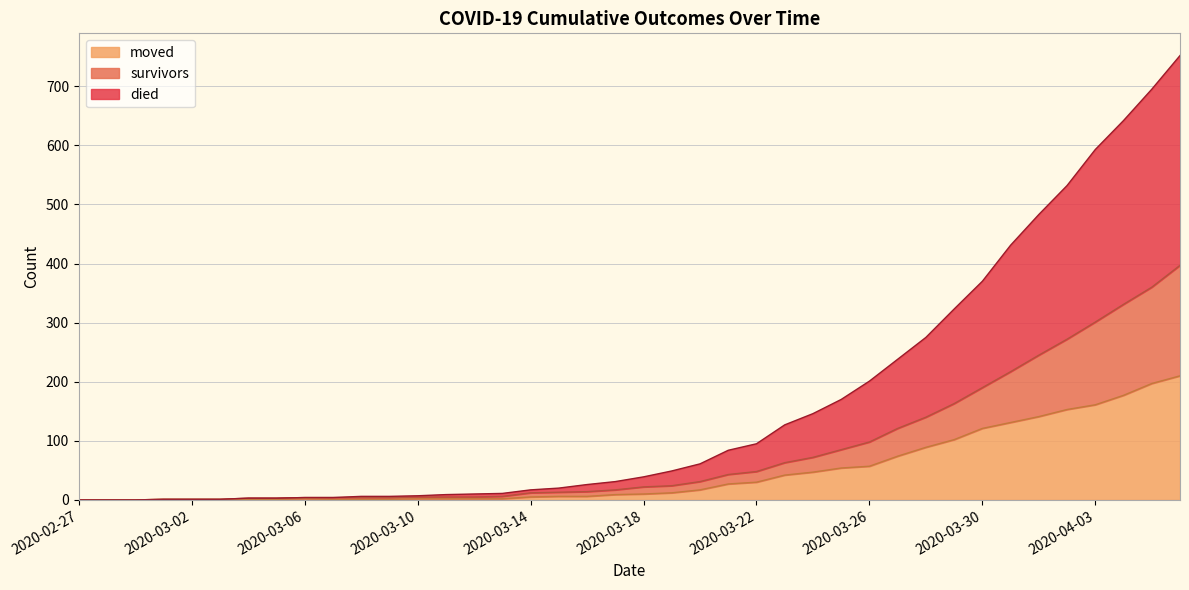

Rank the categories by moved value from lowest to highest.

2020-02-27, 2020-02-28, 2020-02-29, 2020-03-01, 2020-03-02, 2020-03-03, 2020-03-04, 2020-03-05, 2020-03-07, 2020-03-08, 2020-03-09, 2020-03-06, 2020-03-10, 2020-03-11, 2020-03-12, 2020-03-13, 2020-03-14, 2020-03-15, 2020-03-16, 2020-03-17, 2020-03-18, 2020-03-19, 2020-03-20, 2020-03-21, 2020-03-22, 2020-03-23, 2020-03-24, 2020-03-25, 2020-03-26, 2020-03-27, 2020-03-28, 2020-03-29, 2020-03-30, 2020-03-31, 2020-04-01, 2020-04-02, 2020-04-03, 2020-04-04, 2020-04-05, 2020-04-06